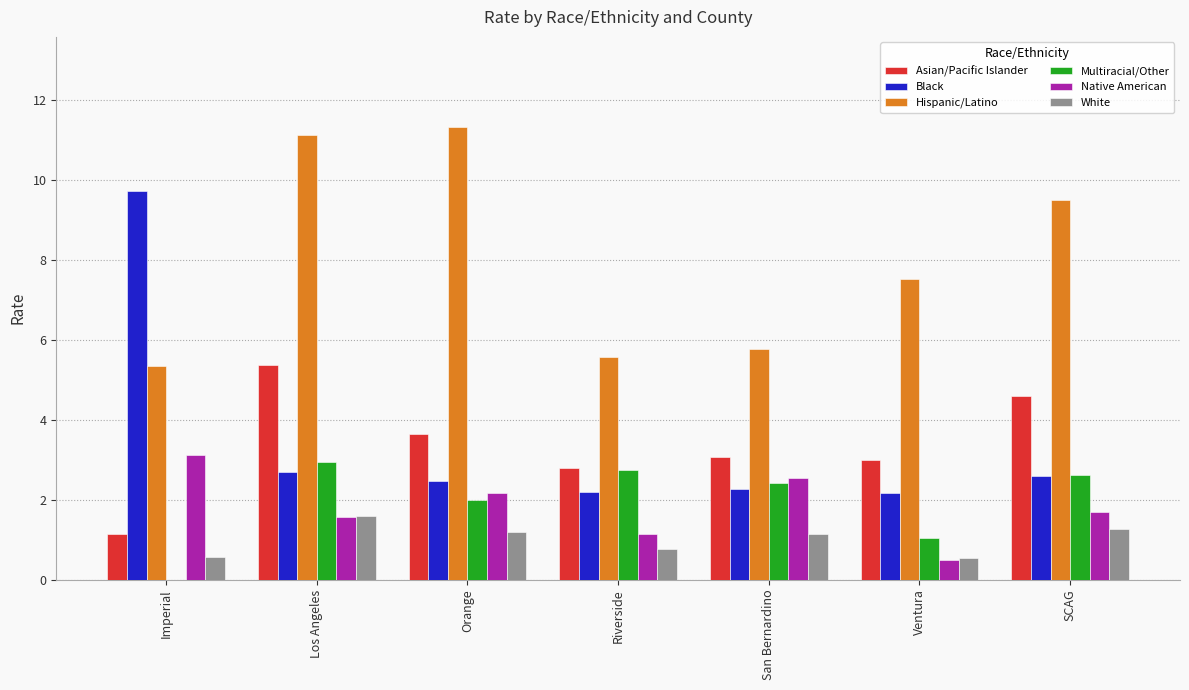

What is the approximate value of Hispanic/Latino at Los Angeles?

11.1